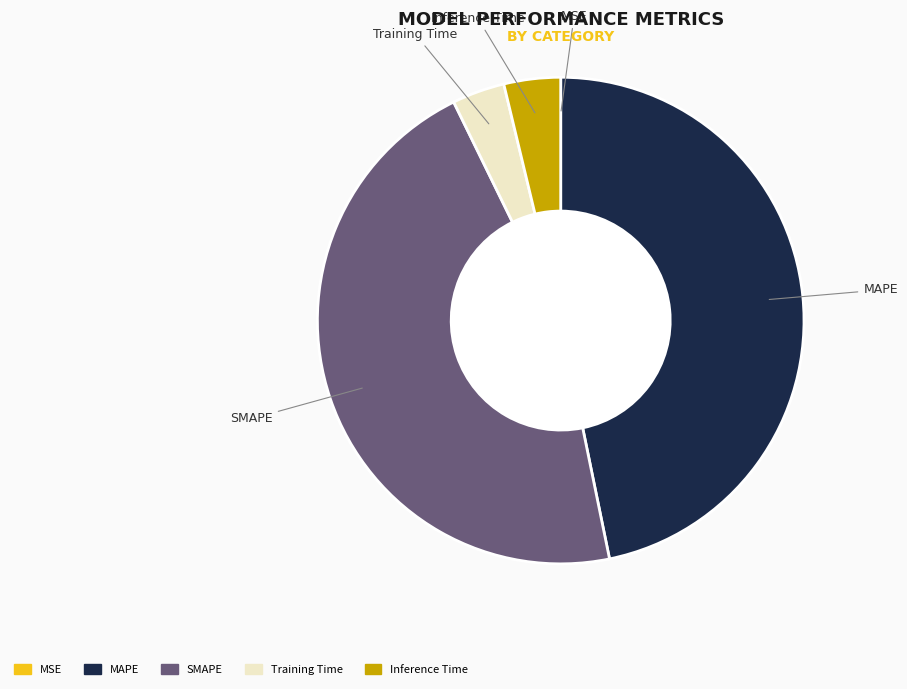

What is the largest slice in the pie chart?

MAPE